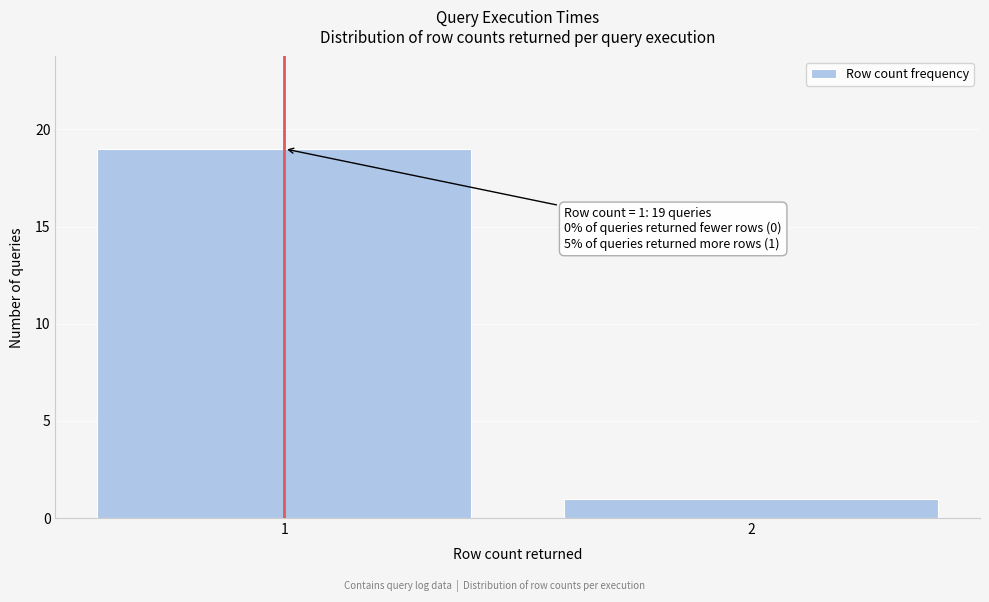

Reading left to right, transcribe all the data shown in this chart.

1=19	2=1